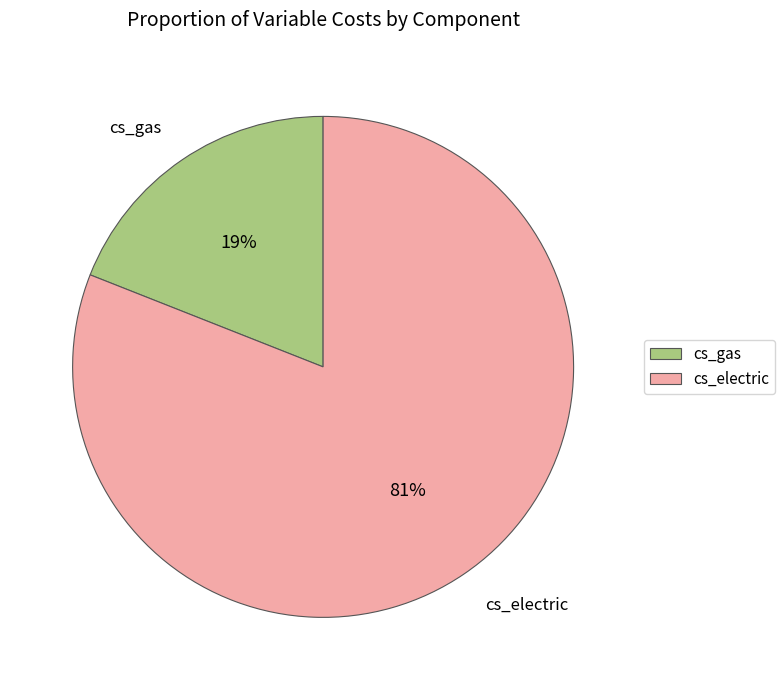

Is cs_gas the majority of the pie?

No